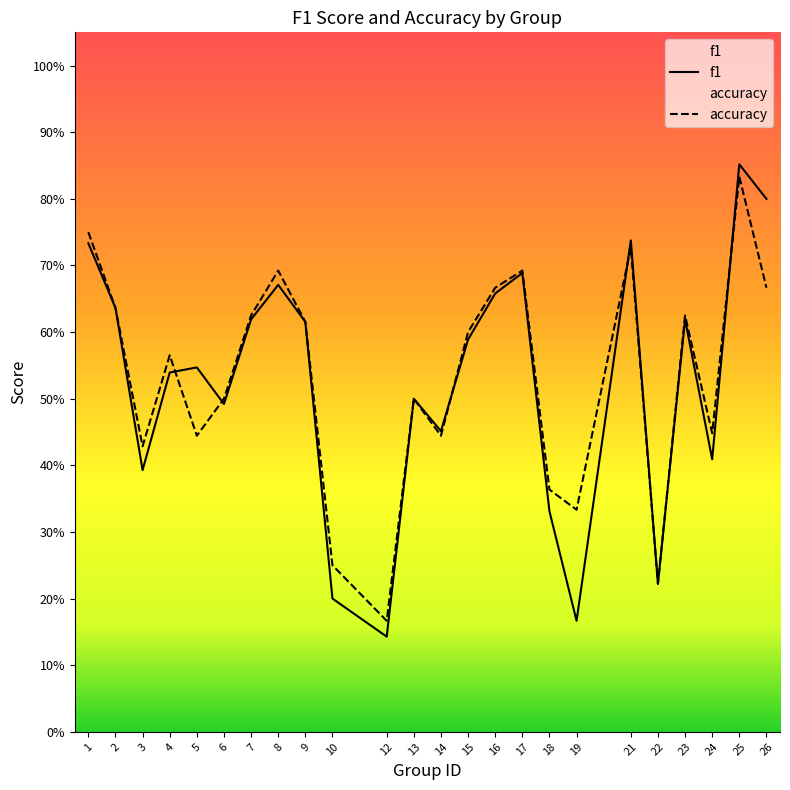

What is the smallest value displayed?

0.1